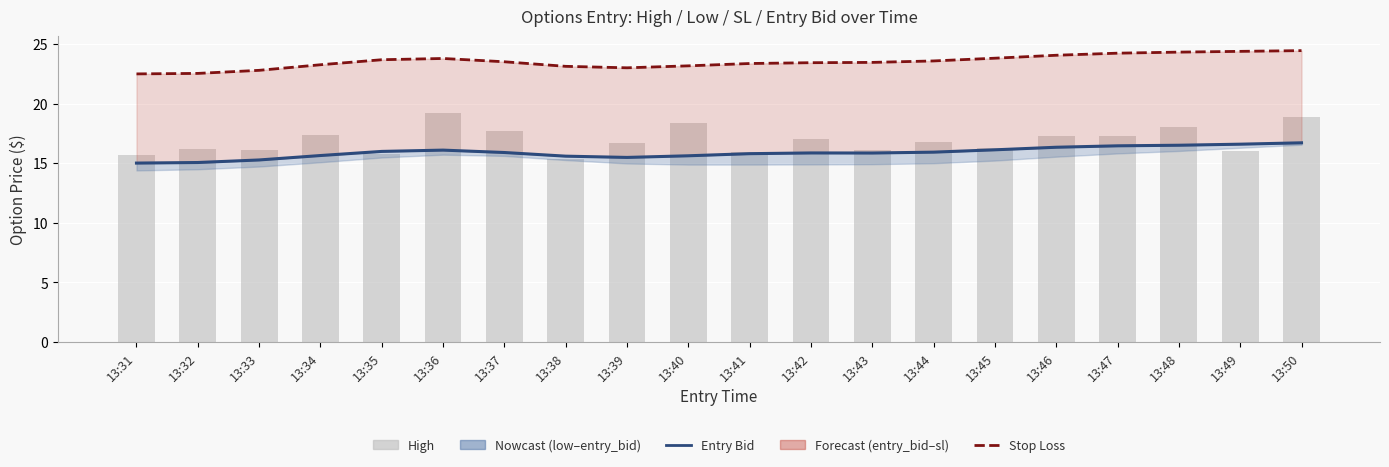

Where is high nearest to the value 17?

13:42